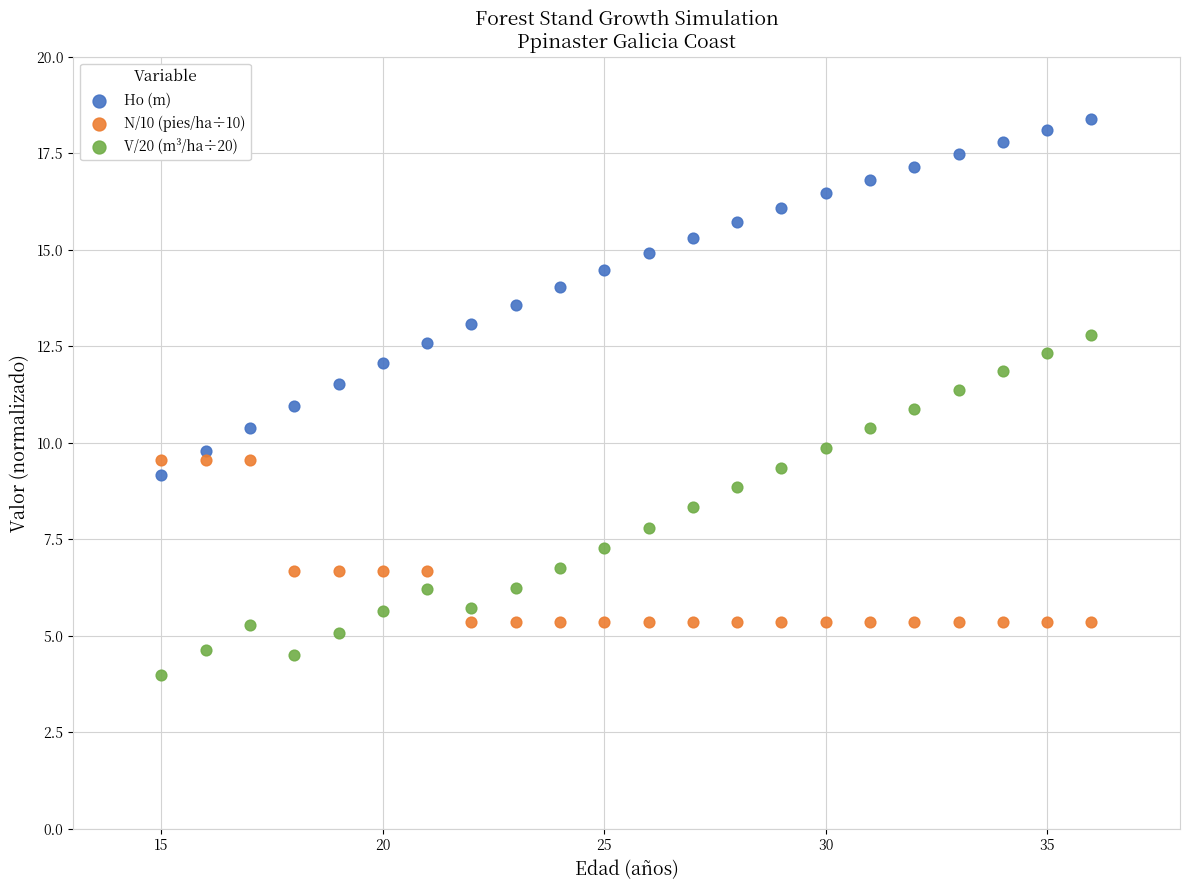

Which series contains the highest Y value?

Ho (m)